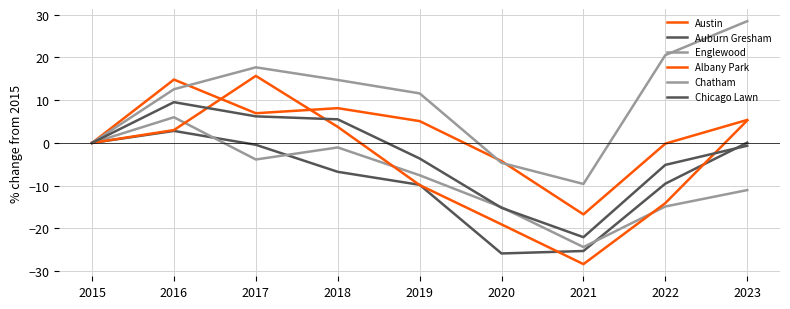

How many lines are shown in the chart?

6